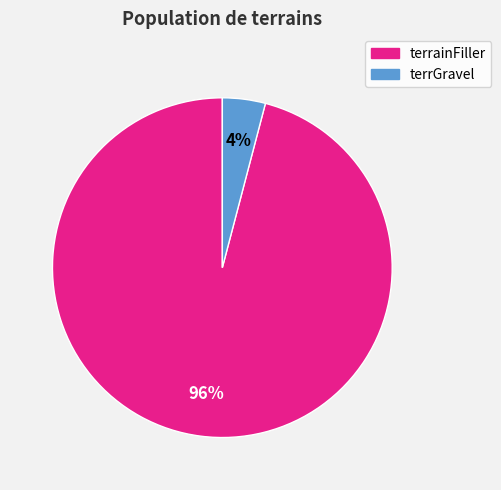

Combined, do terrGravel and terrainFiller account for over 50%?

Yes